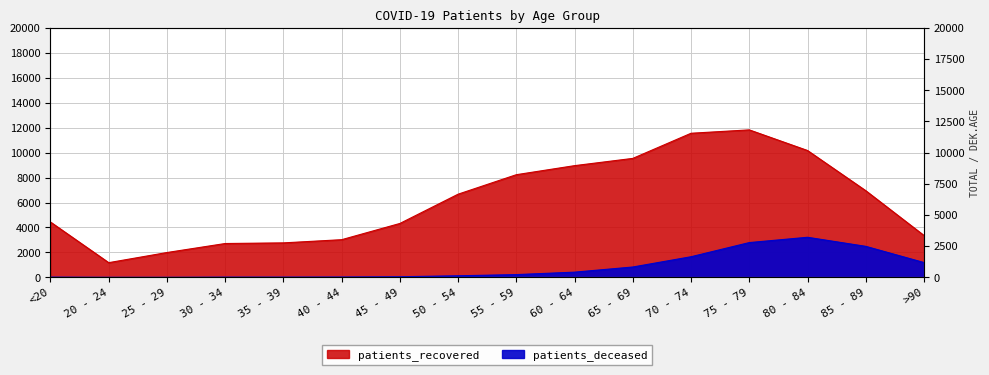

Which series has the largest range (max minus min)?

patients_recovered